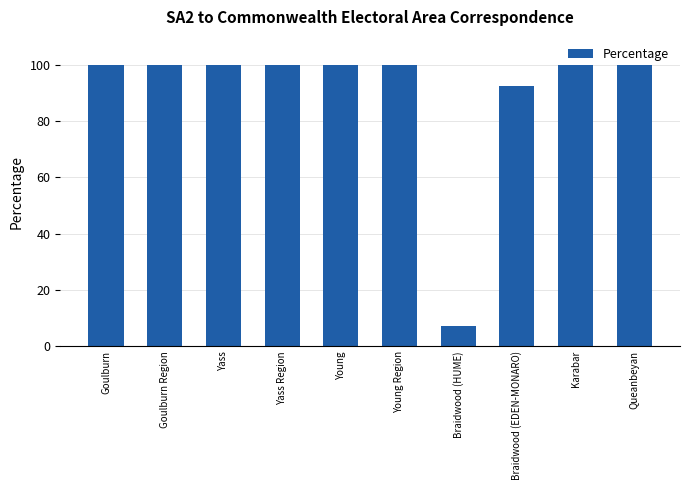

What is the maximum value shown in the chart?

100.0